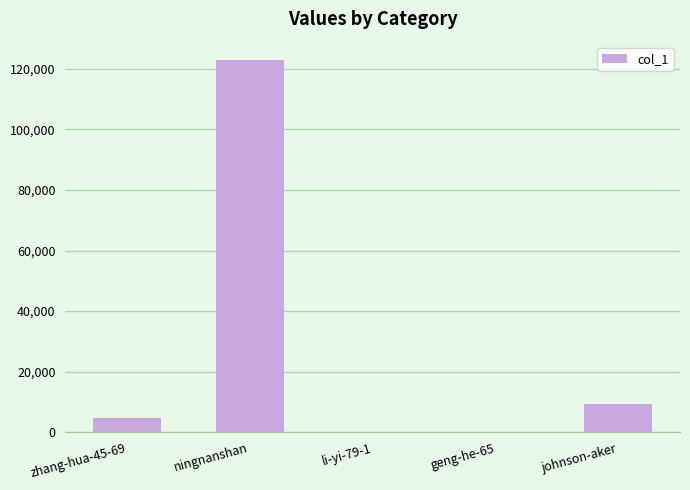

Which category has the highest value across all series?

ningnanshan